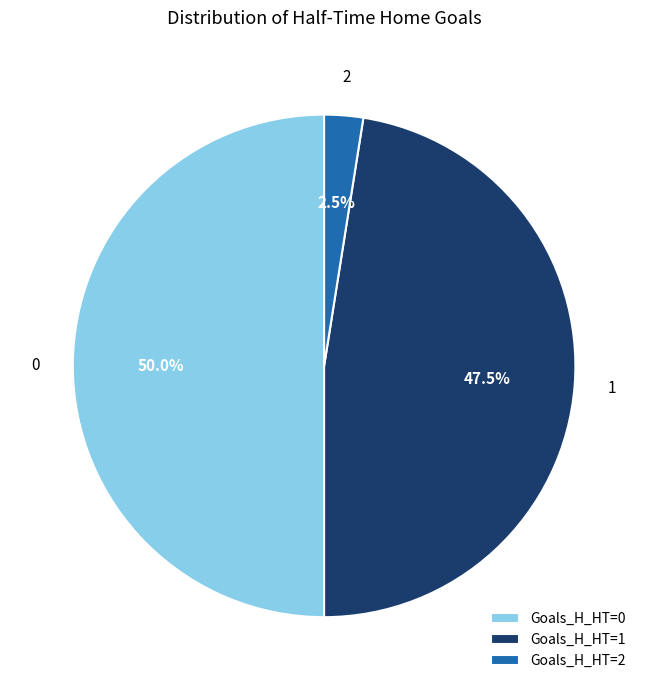

To the nearest percent, what is the average slice percentage?

33%